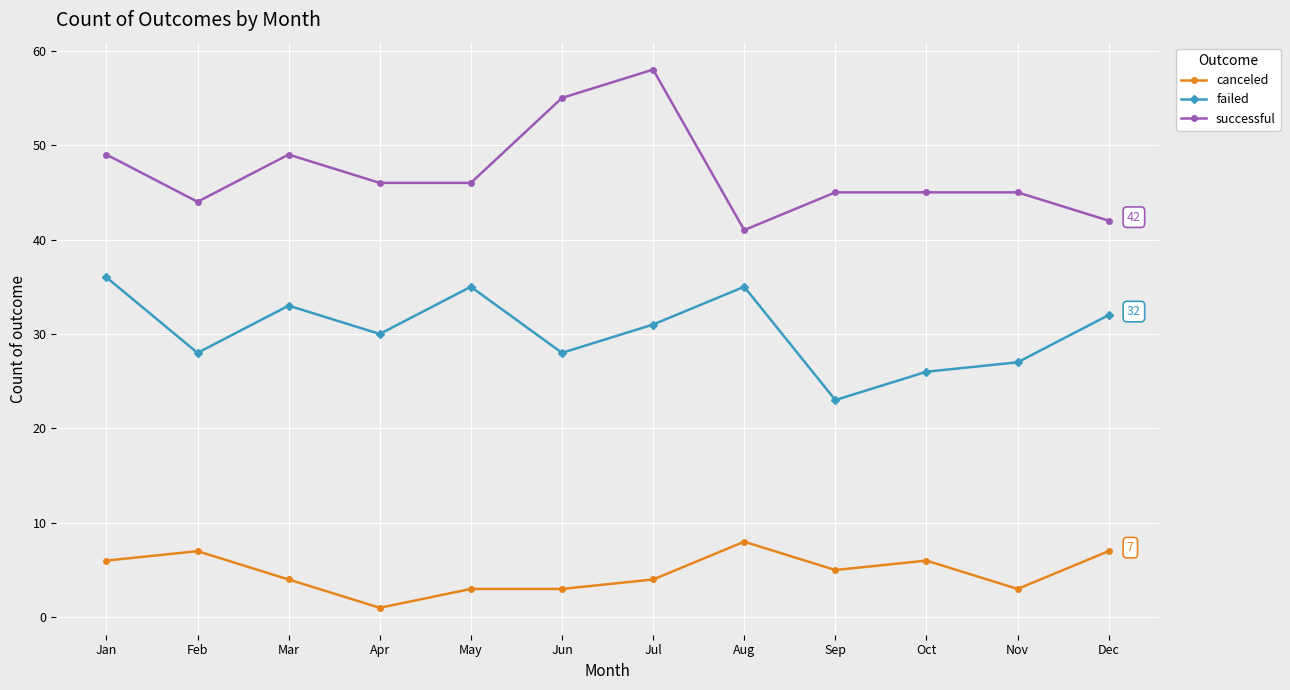

True or false: successful has more than 0 interior local peaks.

True